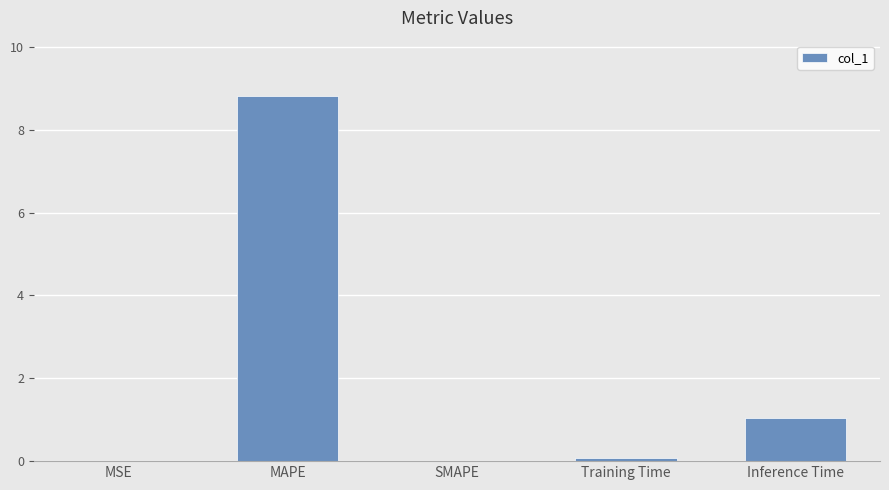

What is the change in value from SMAPE to Inference Time?

+1.1